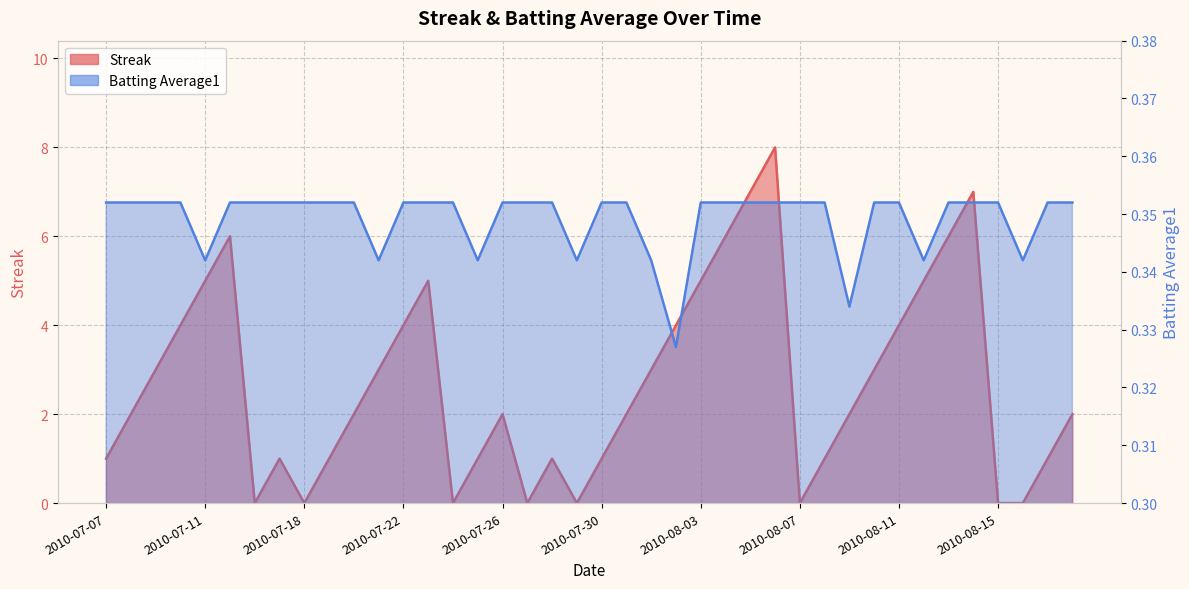

How many values in the Streak series are below 2?

16